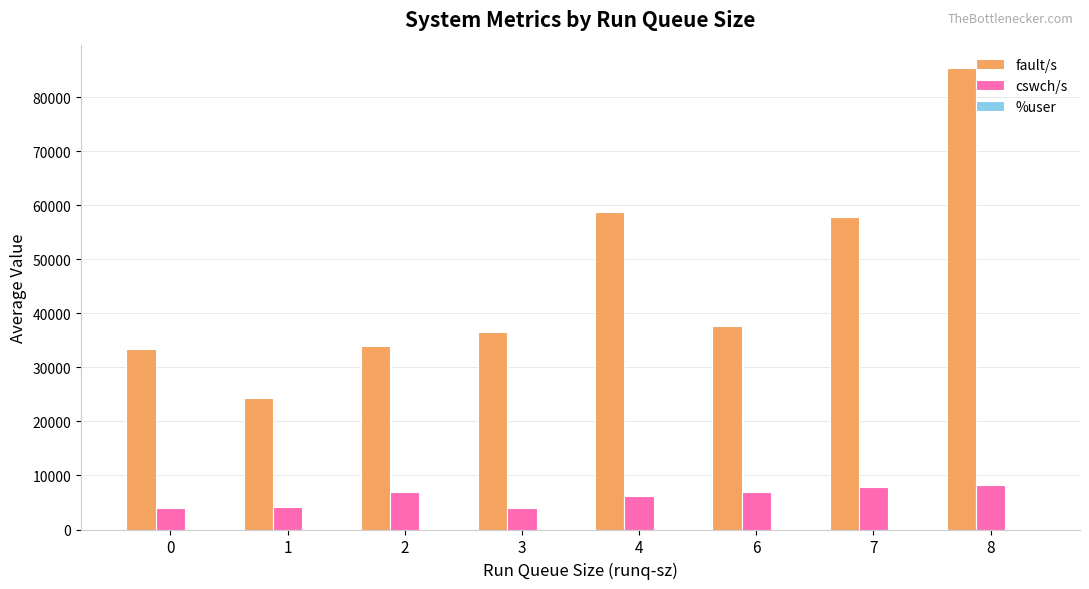

What is the highest value of the fault/s series?

85309.0